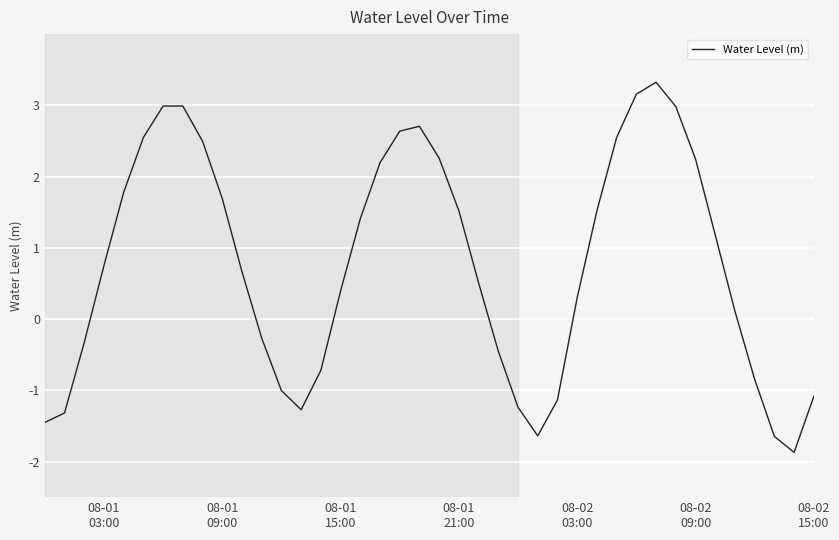

What is the maximum value shown in the chart?

3.3